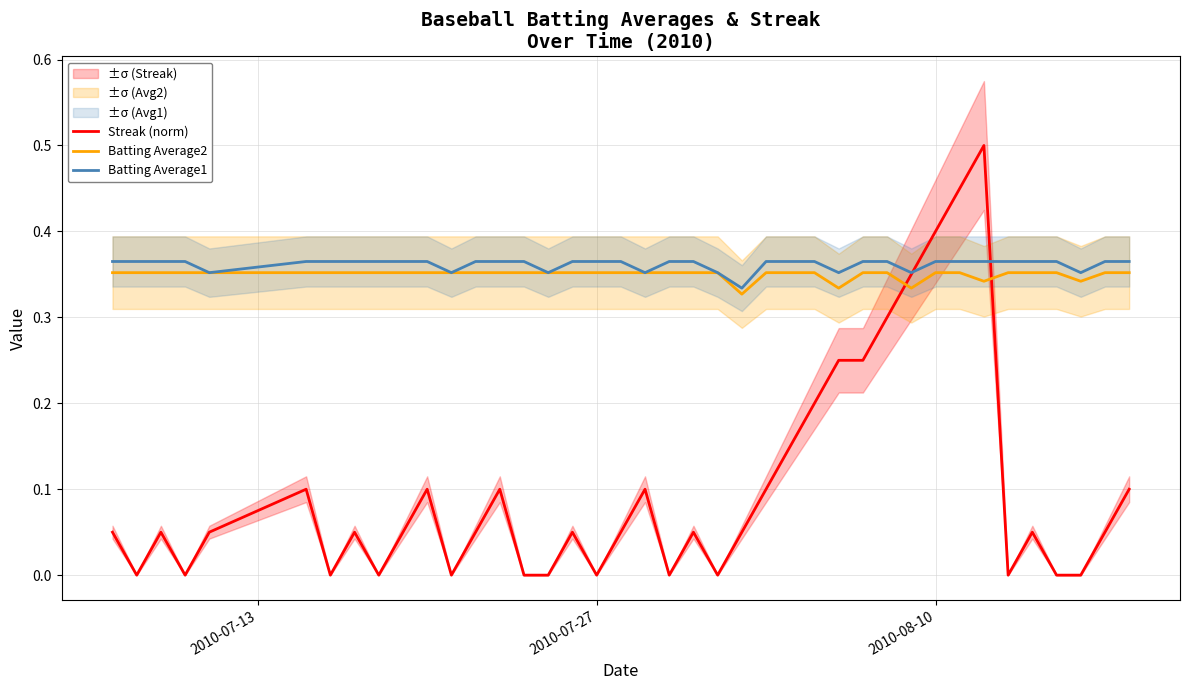

Reading right to left, extract all data points from this chart.

Streak (norm): 0.1	0.1	0.0	0.0	0.1	0.0	0.5	0.5	0.4	0.3	0.3	0.2	0.2	0.2	0.1	0.1	0.1	0.0	0.1	0.0	0.1	0.1	0.0	0.1	0.0	0.0	0.1	0.1	0.0	0.1	0.1	0.0	0.1	0.0	0.1	0.1	0.0	0.1	0.0	0.1
Batting Average2: 0.4	0.4	0.3	0.4	0.4	0.4	0.3	0.4	0.4	0.3	0.4	0.4	0.3	0.4	0.4	0.4	0.3	0.4	0.4	0.4	0.4	0.4	0.4	0.4	0.4	0.4	0.4	0.4	0.4	0.4	0.4	0.4	0.4	0.4	0.4	0.4	0.4	0.4	0.4	0.4
Batting Average1: 0.4	0.4	0.4	0.4	0.4	0.4	0.4	0.4	0.4	0.4	0.4	0.4	0.4	0.4	0.4	0.4	0.3	0.4	0.4	0.4	0.4	0.4	0.4	0.4	0.4	0.4	0.4	0.4	0.4	0.4	0.4	0.4	0.4	0.4	0.4	0.4	0.4	0.4	0.4	0.4